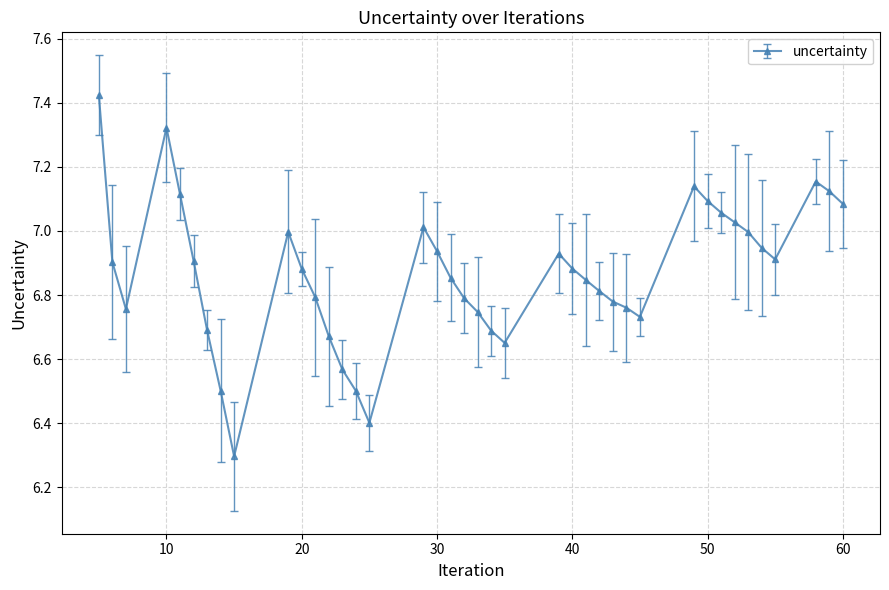

What is the difference between the second highest and minimum values?

1.0